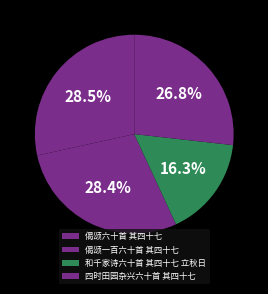

Is it true that 四时田园杂兴六十首 其四十七 is 27% of the pie?

True